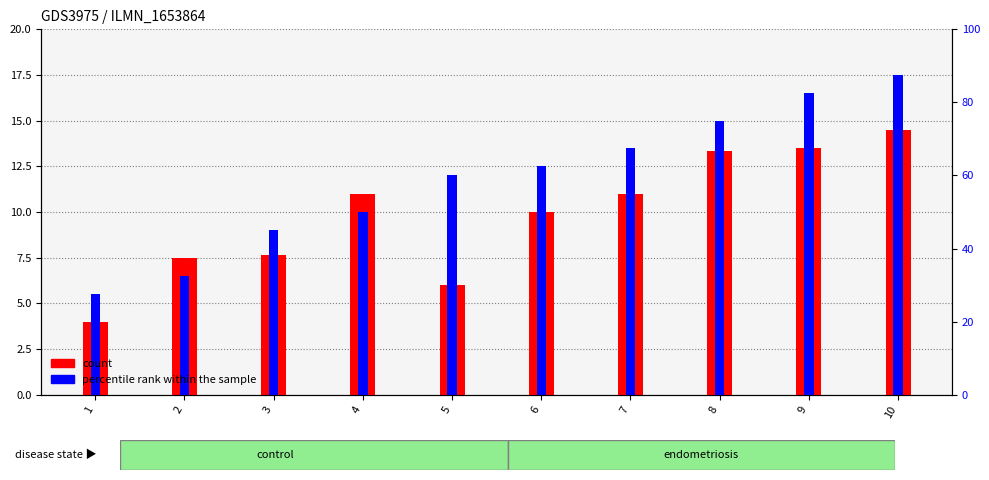

Rank the series by their average value, from highest to lowest.

col_1 (percentile rank), col_2 (count)